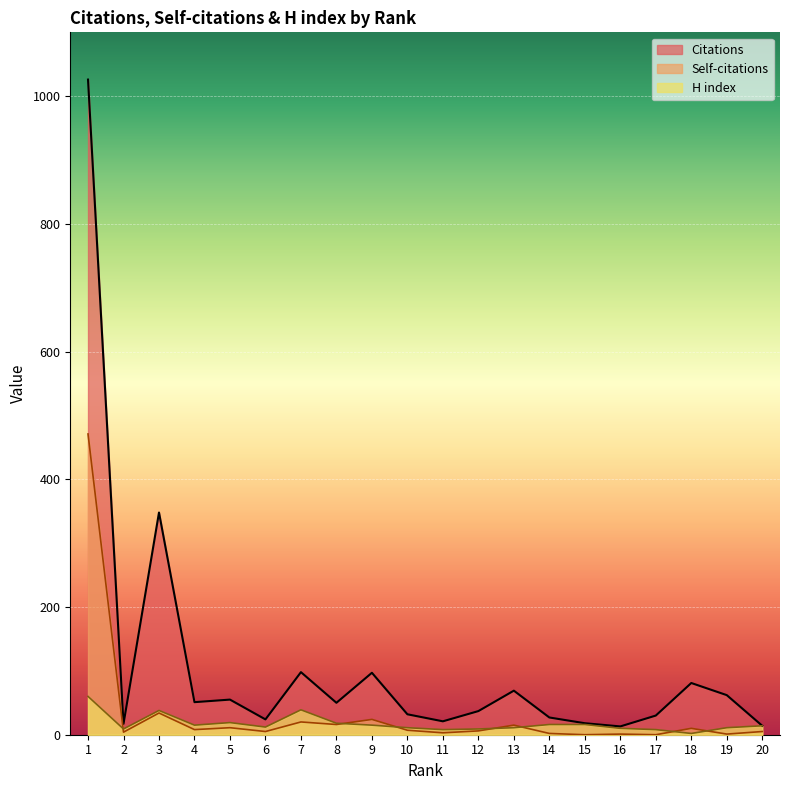

At which label does Citations reach its peak?

1